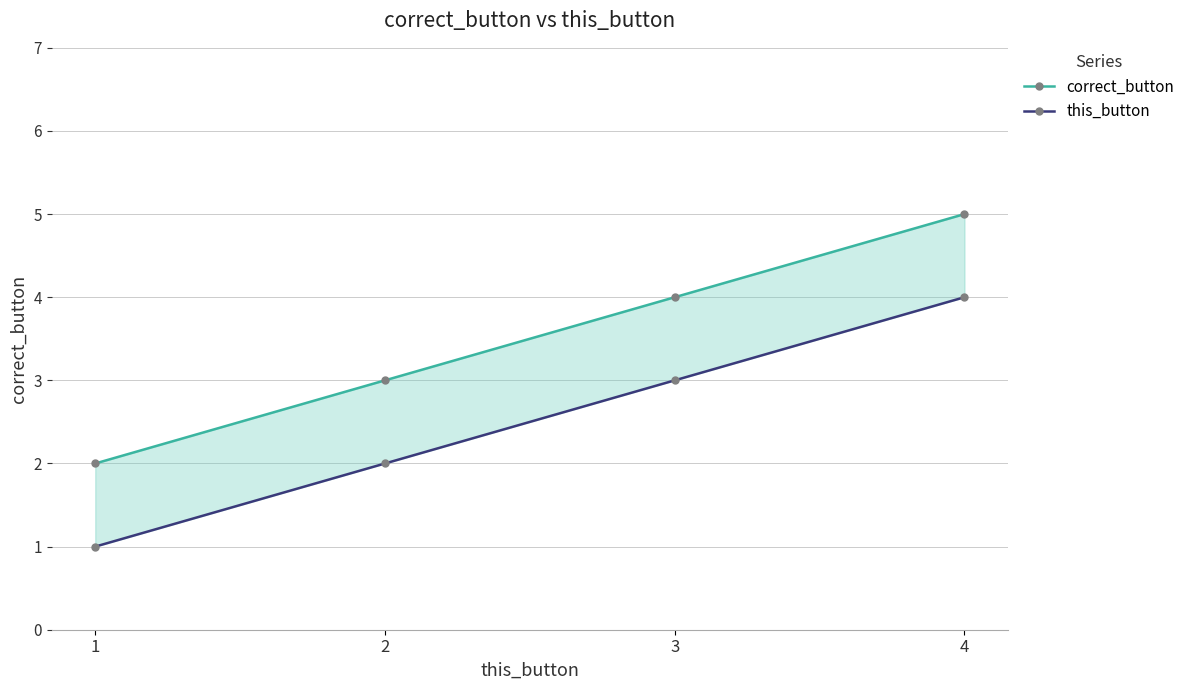

What are all the series names shown in the legend?

correct_button, this_button